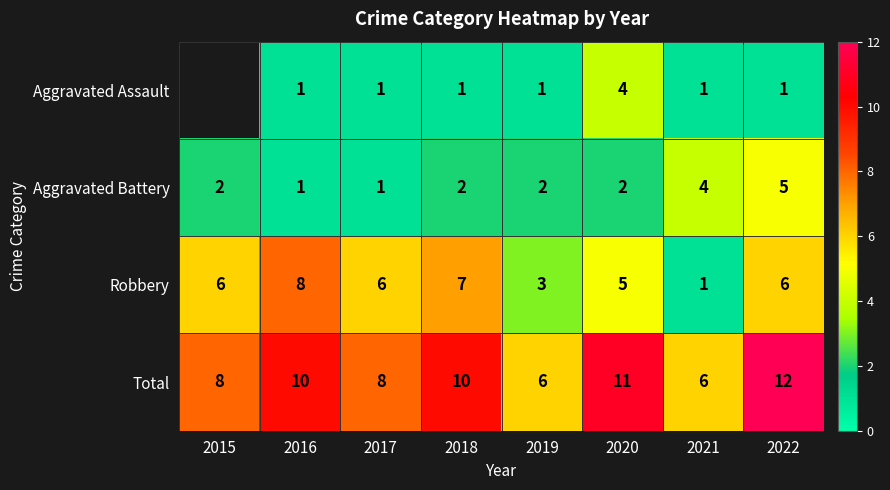

Which series changed the most between 2018 and 2021?

Robbery